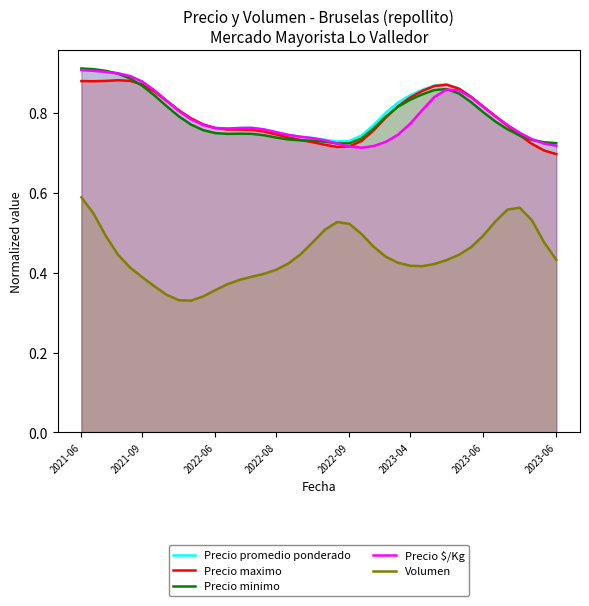

Which series has the largest range (max minus min)?

Volumen